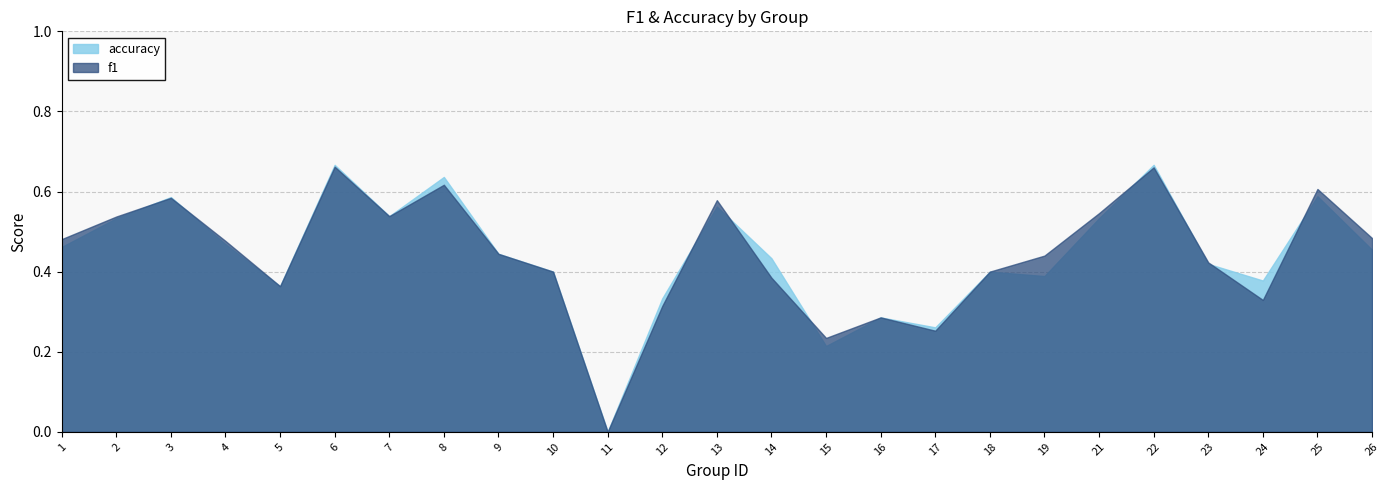

Which category has the lowest value across all series?

11